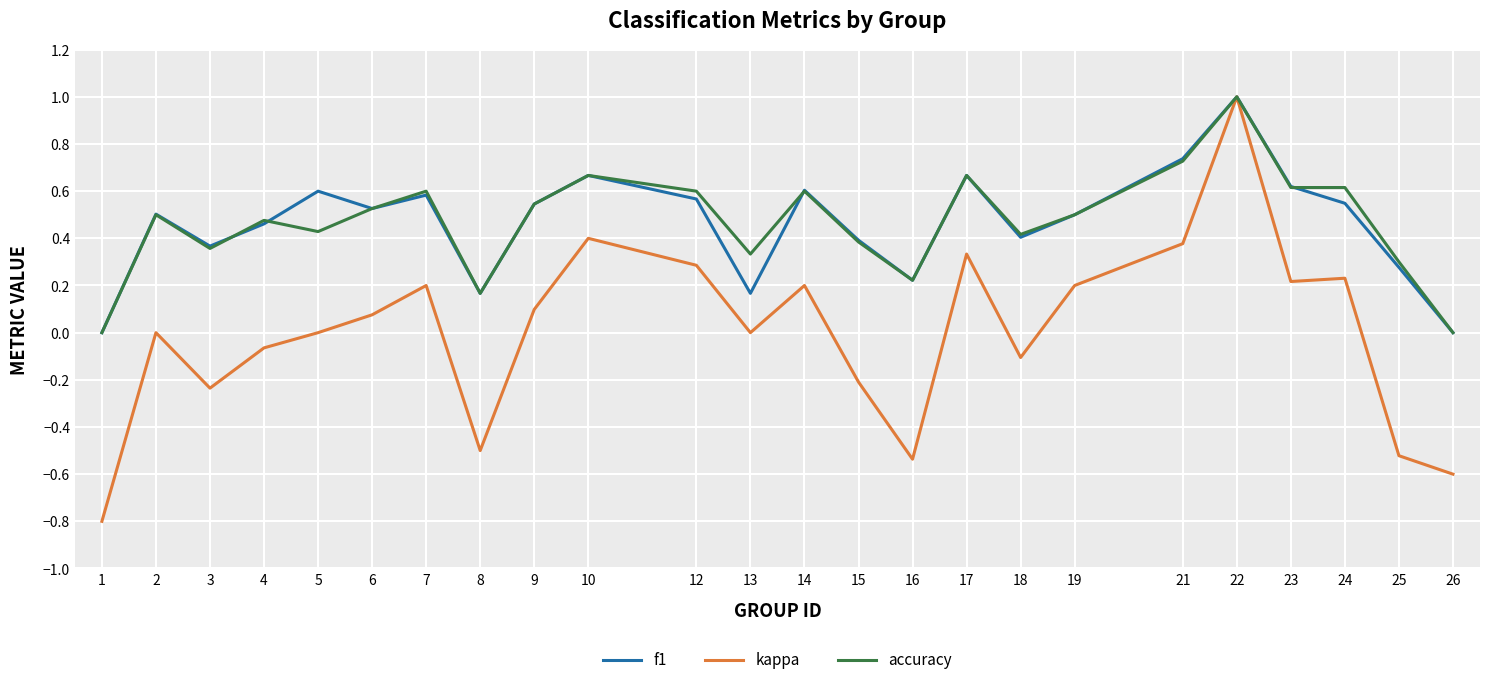

True or false: accuracy has a value of 0.2 at 10.

False